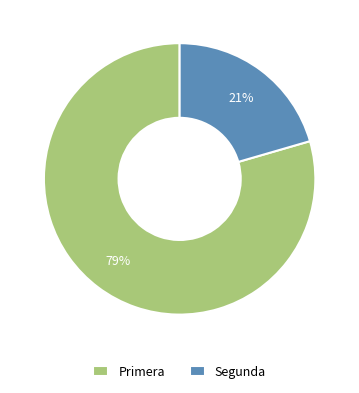

To the nearest percent, what is the combined percentage of Segunda and Primera?

100%